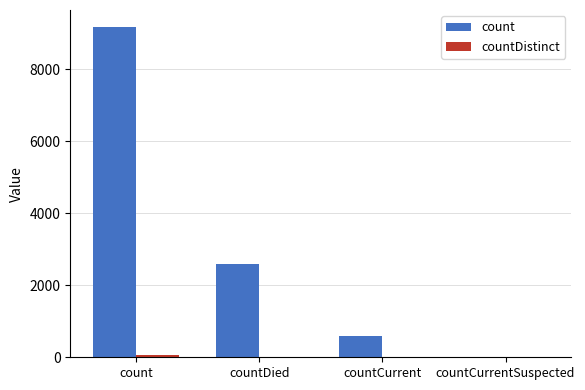

Where is count nearest to the value 4592?

countDied